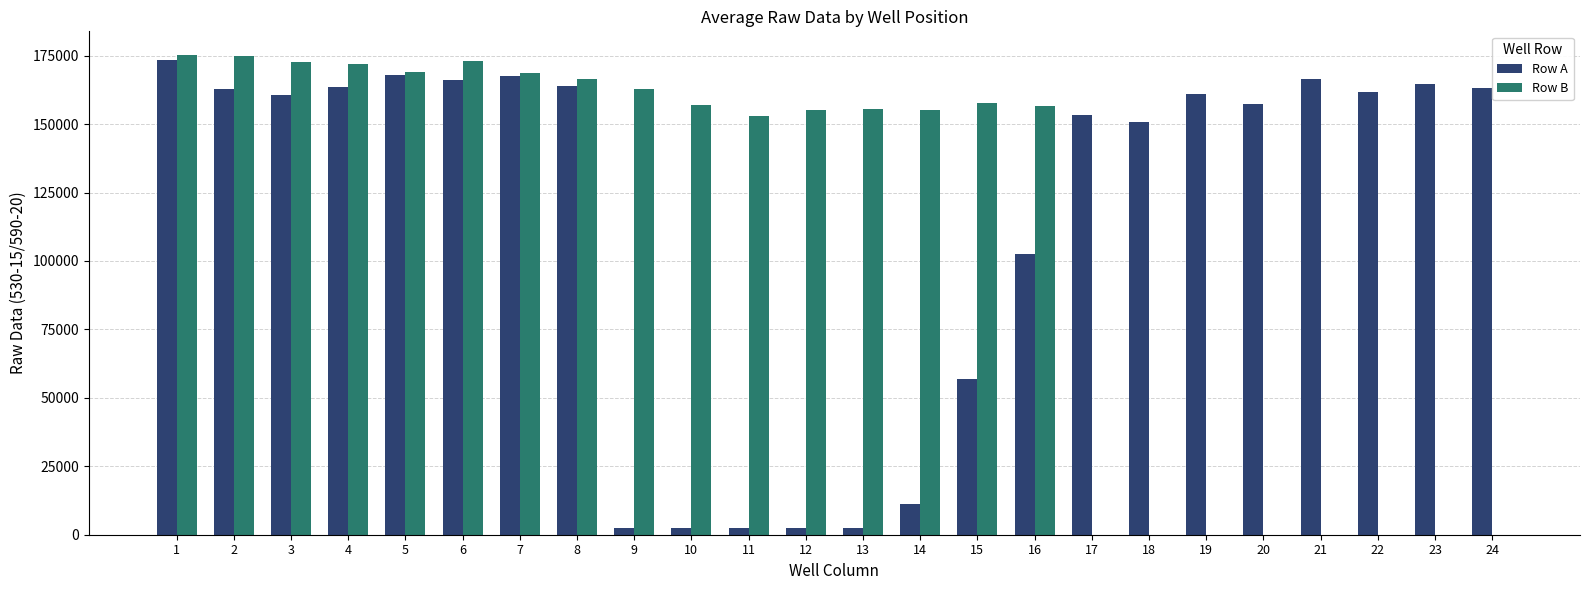

How many groups of bars are there?

24